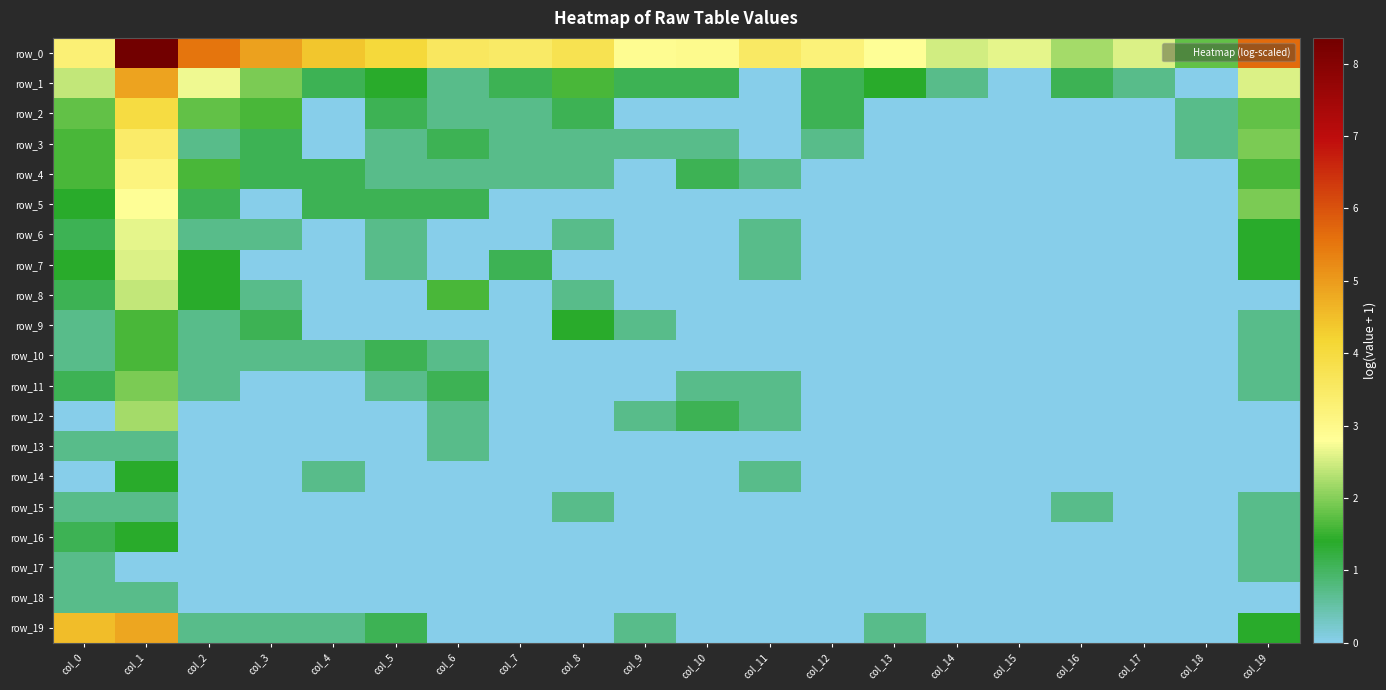

Is it true that row_0 equals 3.8 at col_8?

True